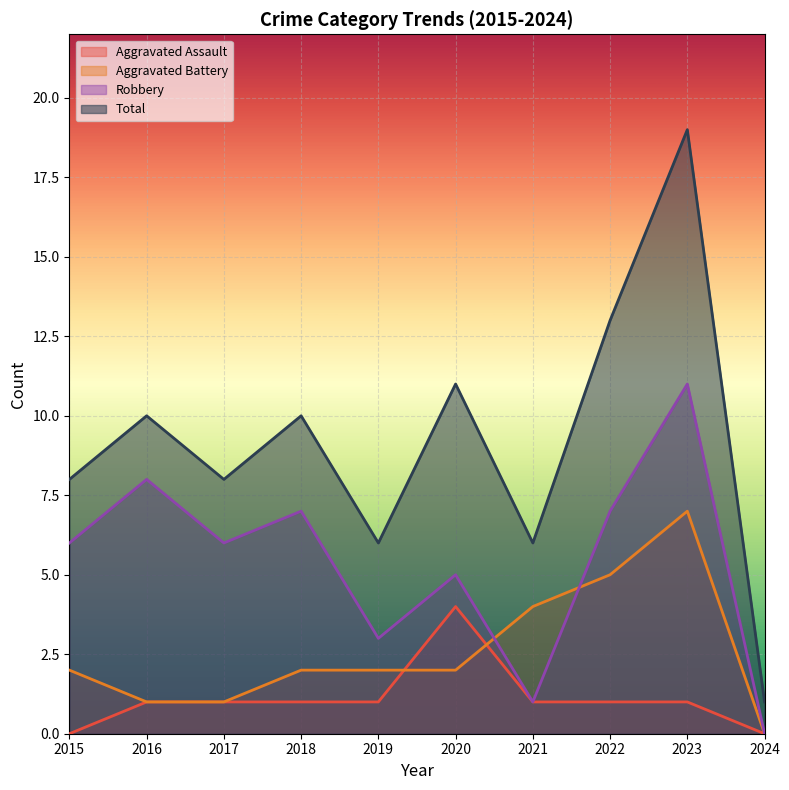

Where does the Total series first go above 10?

2020